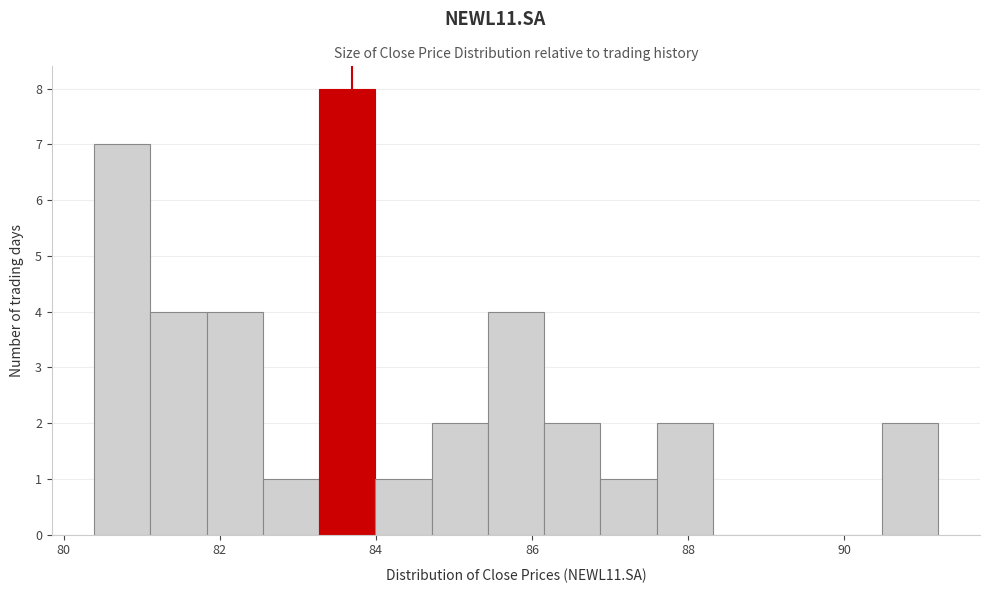

Around what value on the x-axis is the tallest bar? Give the approximate position of its centre, as read against the axis.

83.6